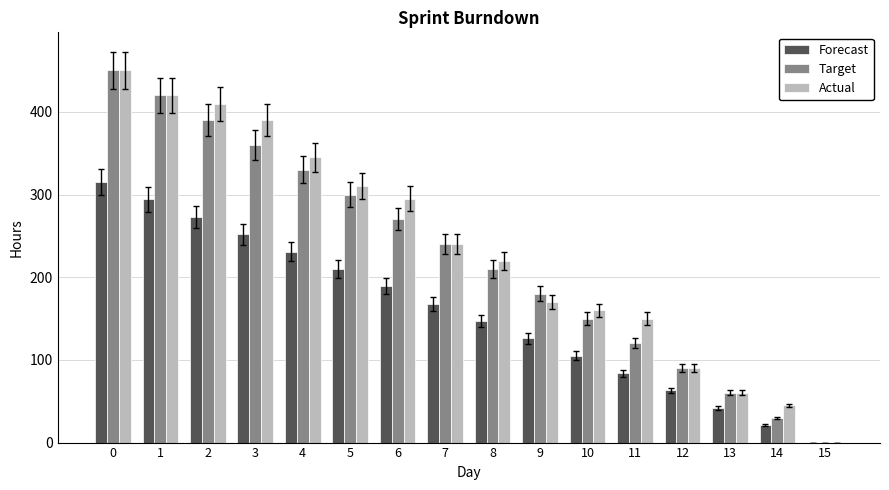

Is the value of Forecast at 13 greater than the value of Target at 3?

No